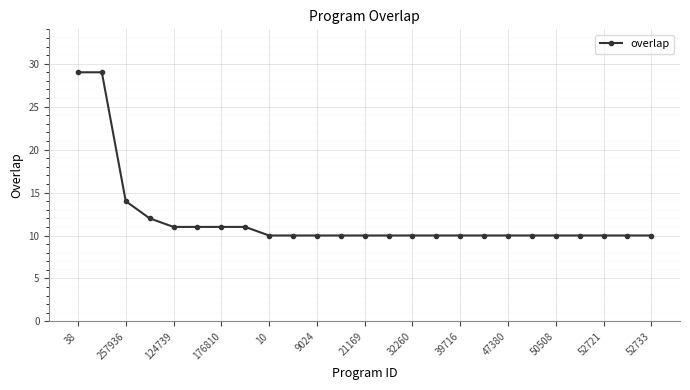

What is the difference between the maximum and minimum values?

19